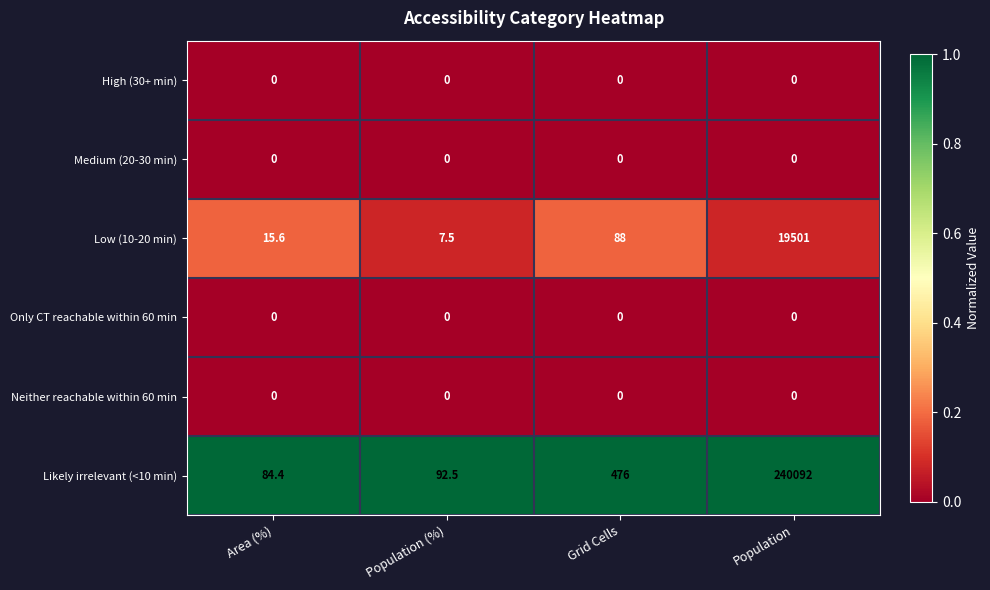

What is the difference between the second highest and second lowest values in the Low (10-20 min) series?

72.4